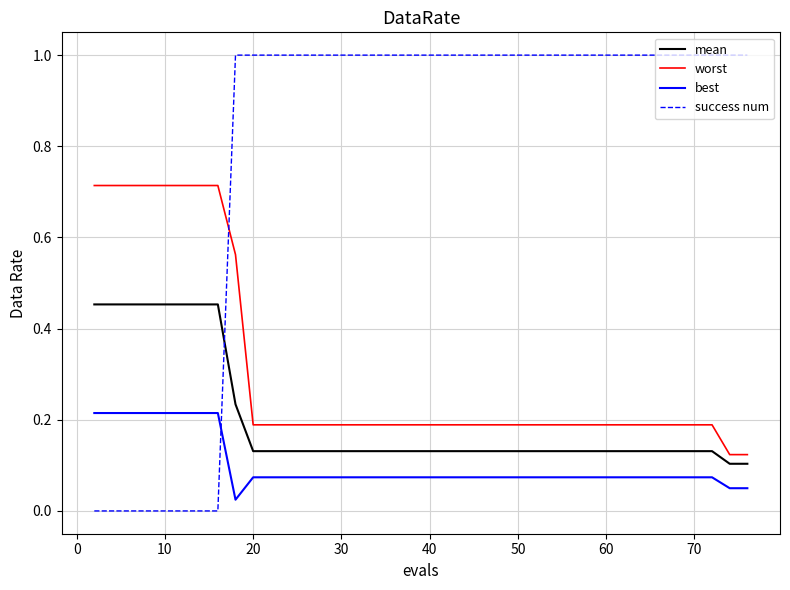

Which series has the widest spread of values?

success num